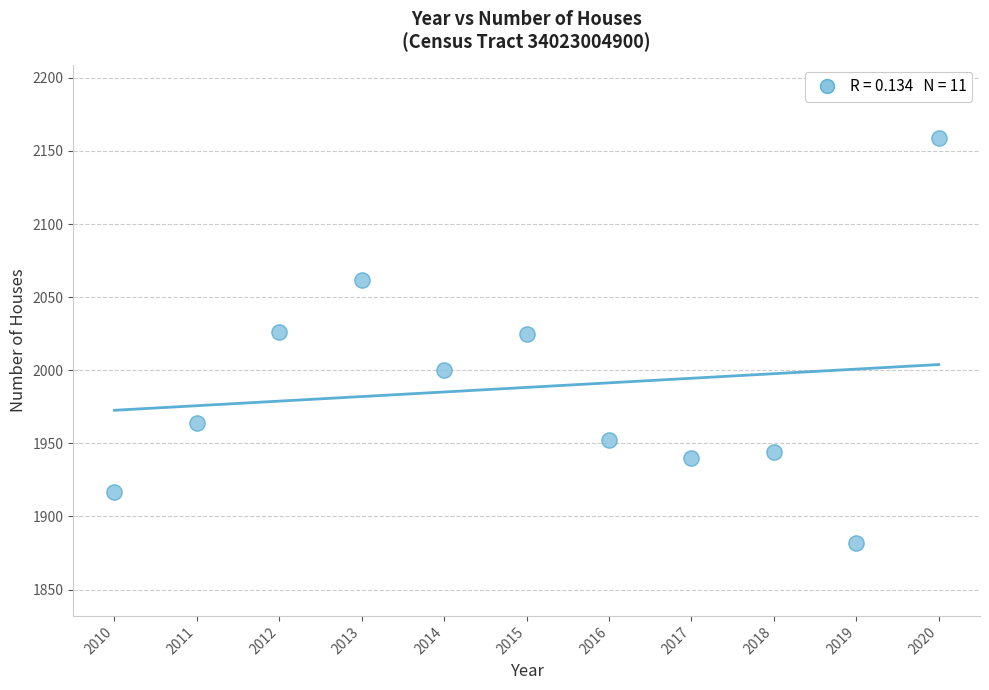

What is the range of X values (max minus min)?

10